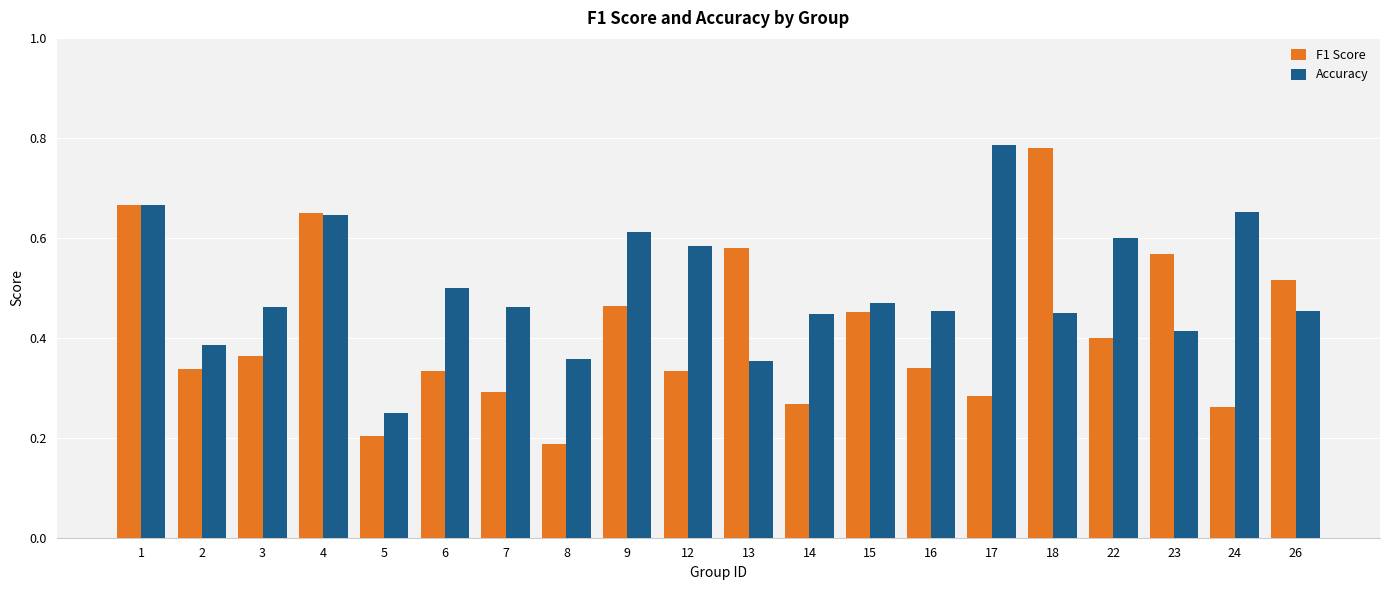

Count the Accuracy values in the range 0 to 1.

20